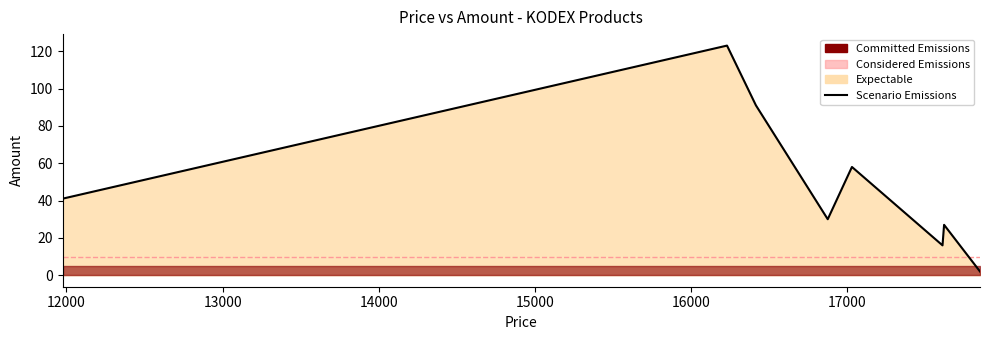

Rank the categories by value from lowest to highest.

17850, 17610, 17620, 16875, 11975, 17030, 16415, 16230